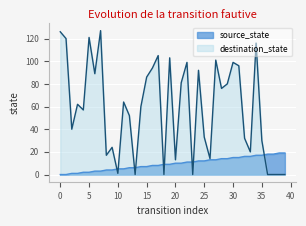

What is the greatest value displayed?

127